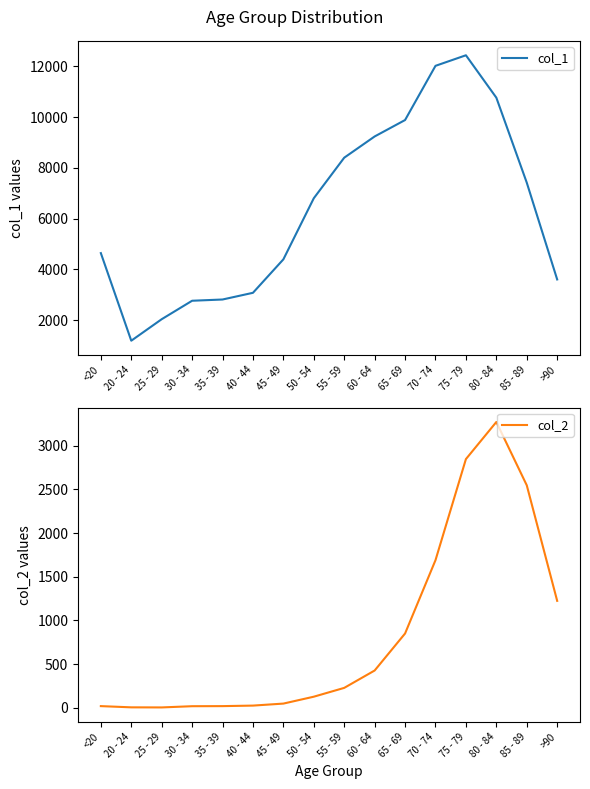

Which has a higher value, 20 - 24 or 85 - 89?

85 - 89